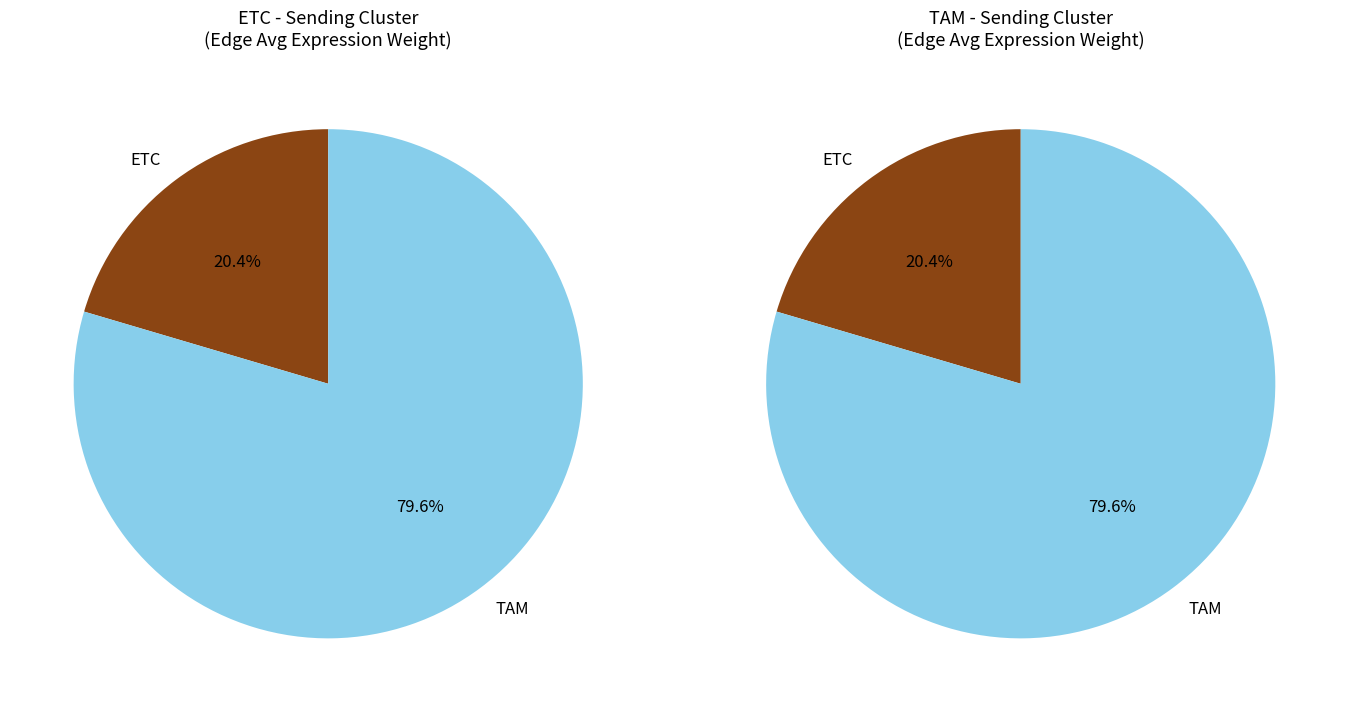

How much of the chart is everything except TAM?

20.4%